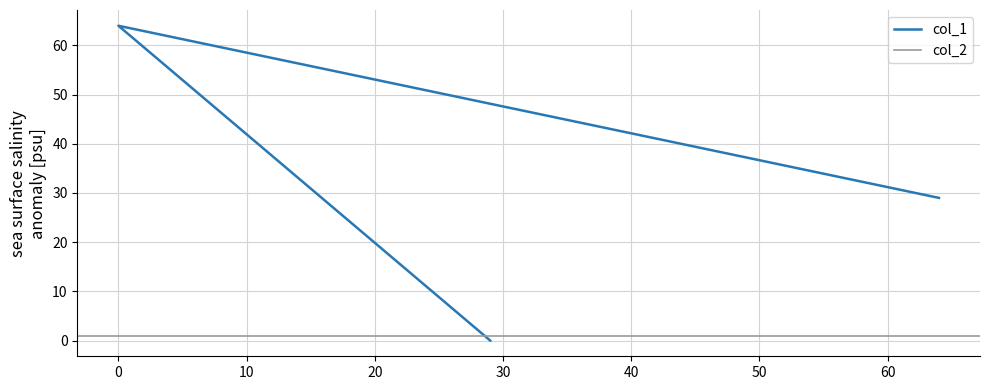

What is the value of the 2nd point from the left?

64